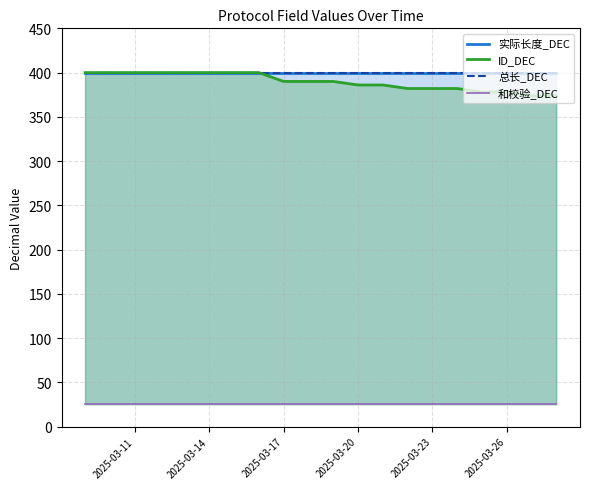

What is the approximate value of 和校验_DEC at 2025-03-11?

25